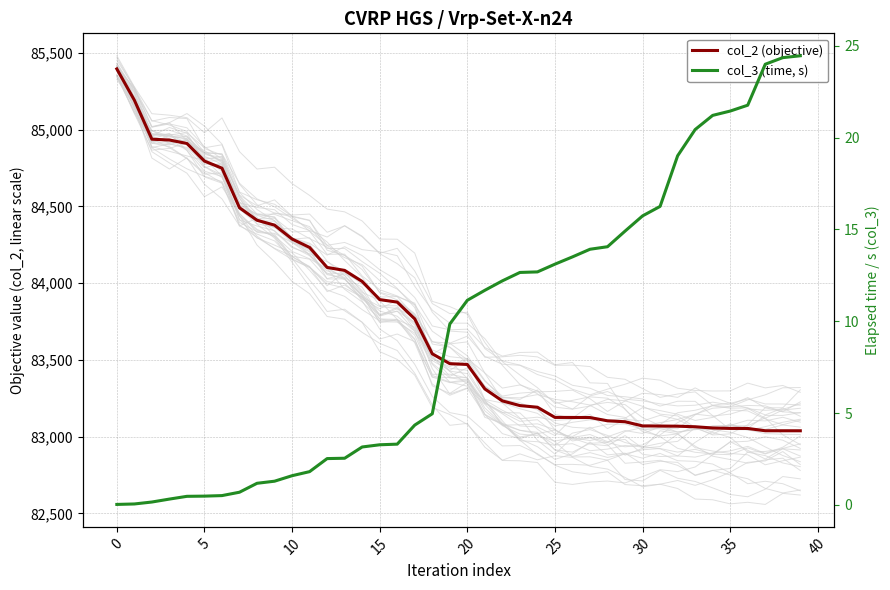

What are all the series names shown in the legend?

col_2 (objective), col_3 (time, s)